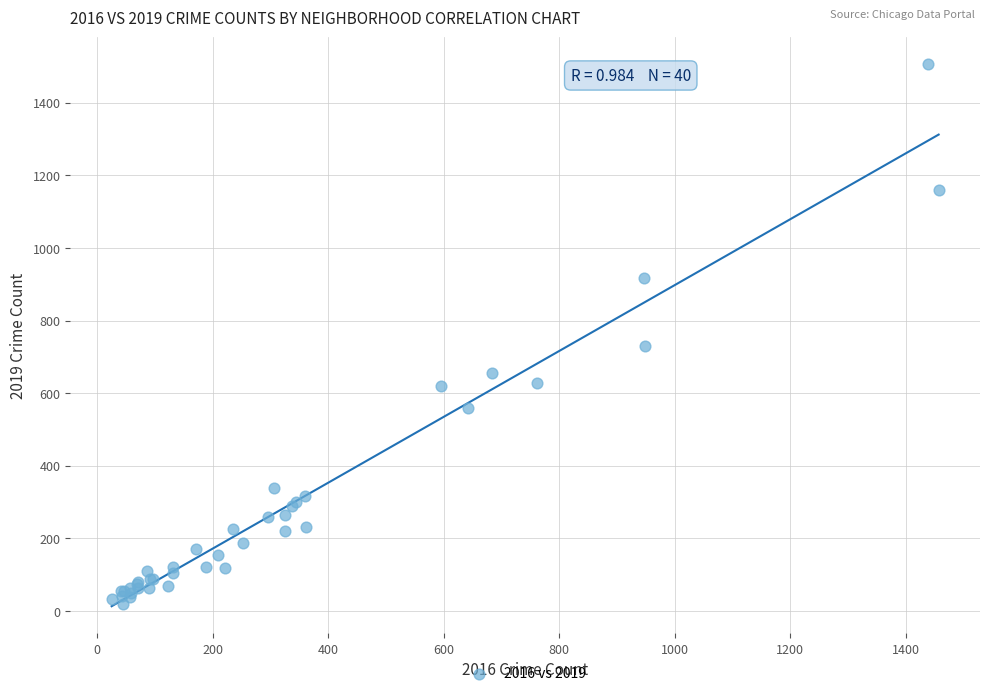

What Y value in the scatter plot is closest to 763?

729